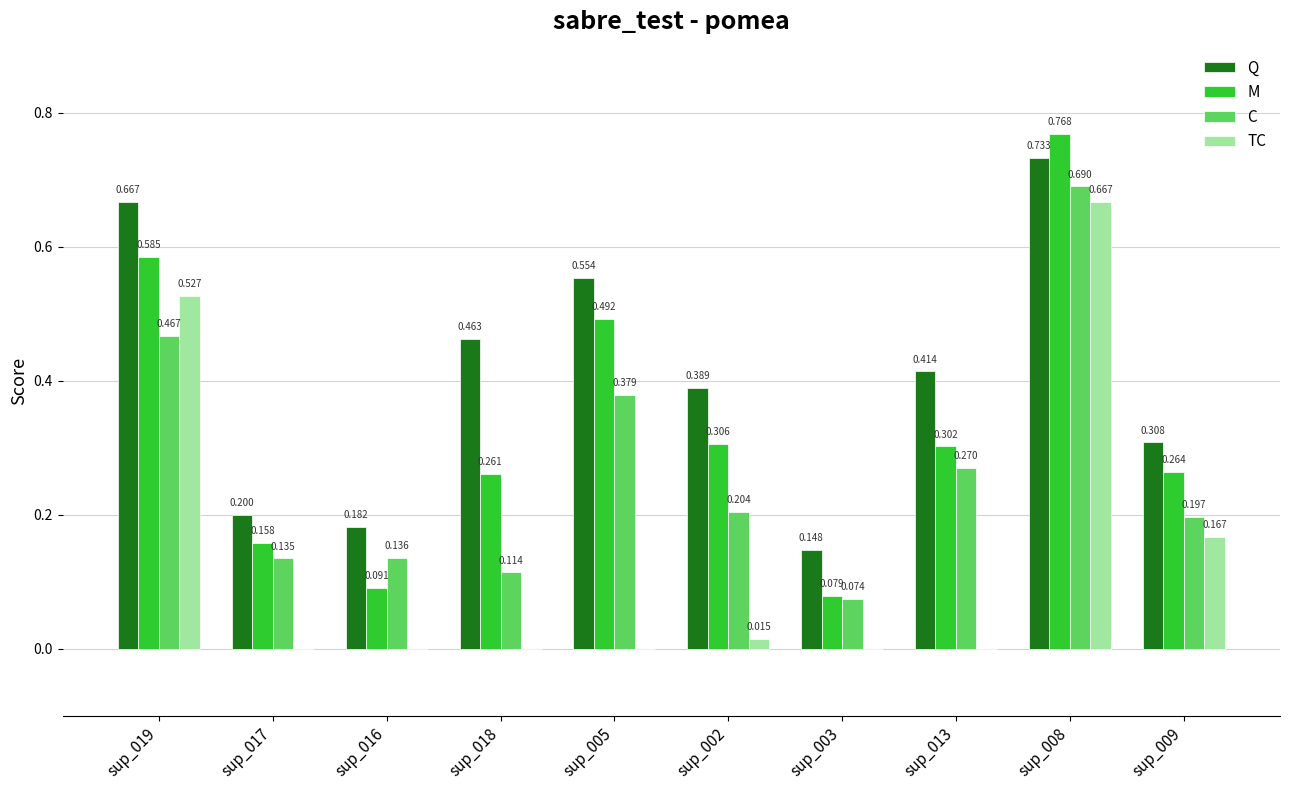

The value of TC at sup_016 is 0.3. True or false?

False